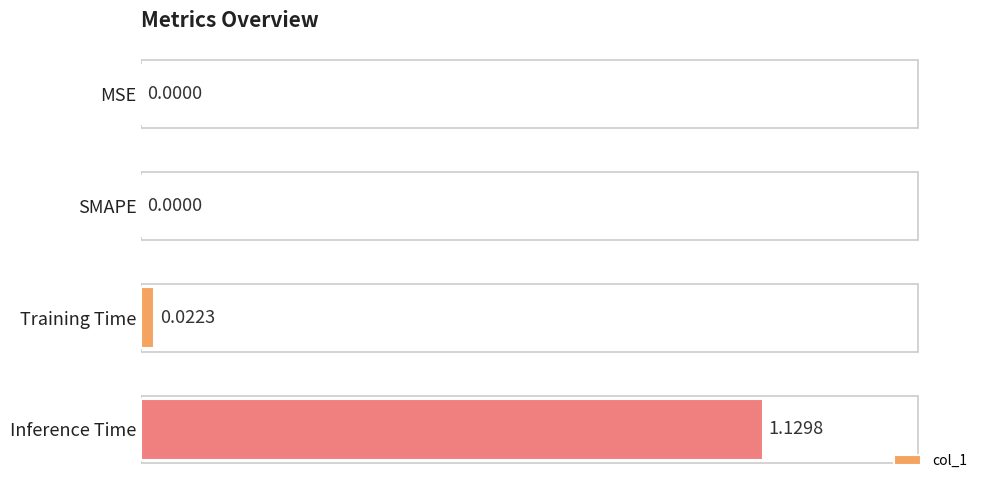

What is the sum of all values?

1.2